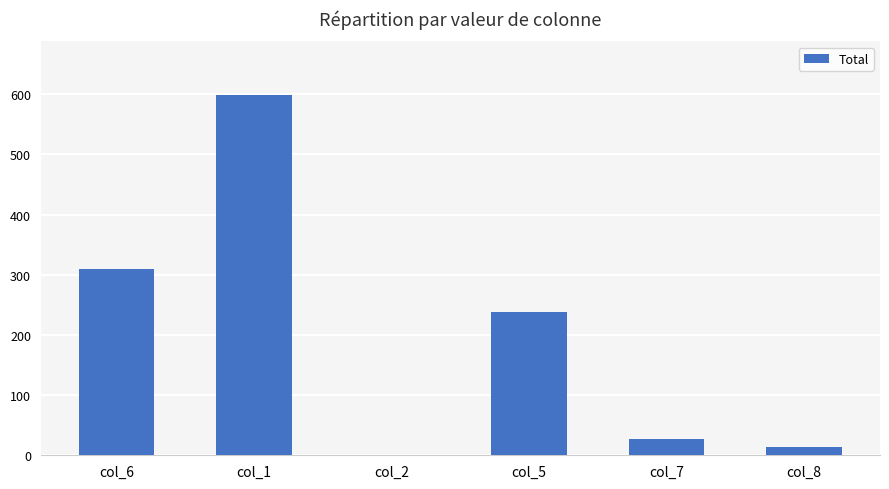

At which category does the chart reach its peak across all series?

col_1